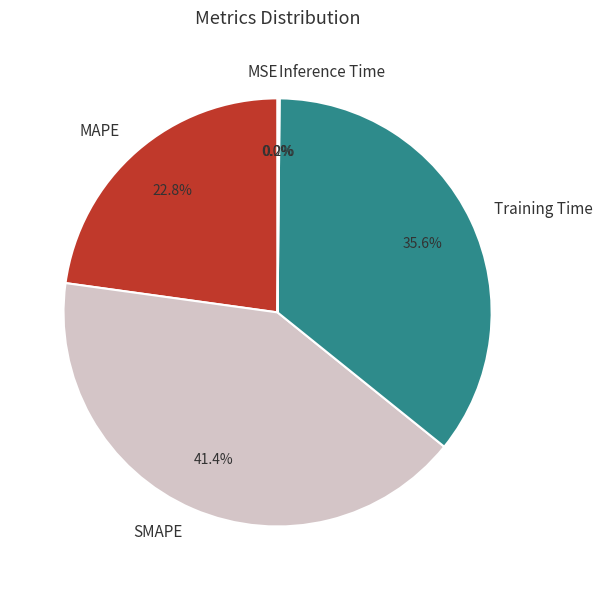

To the nearest percent, what is the difference between the largest and smallest slice percentages?

41%